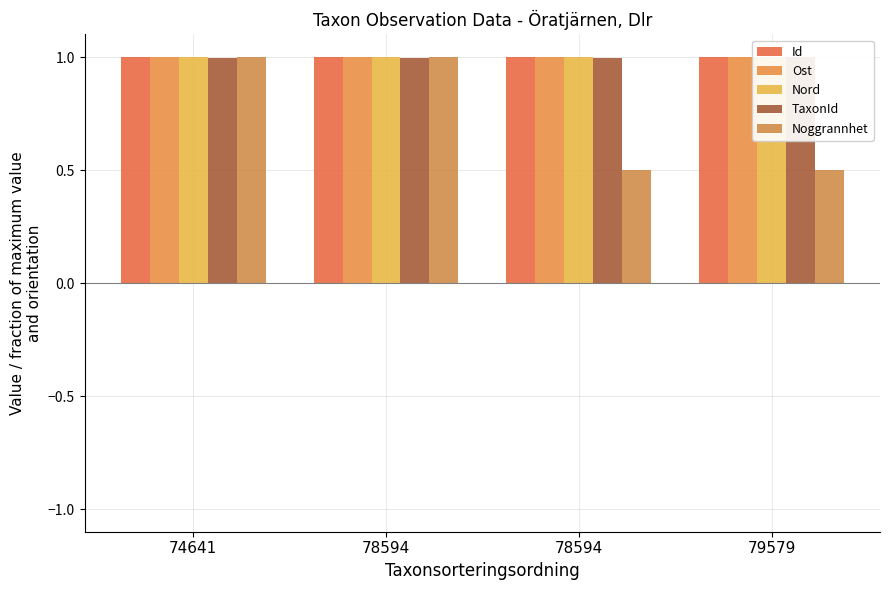

Which category has the lowest value across all series?

78594